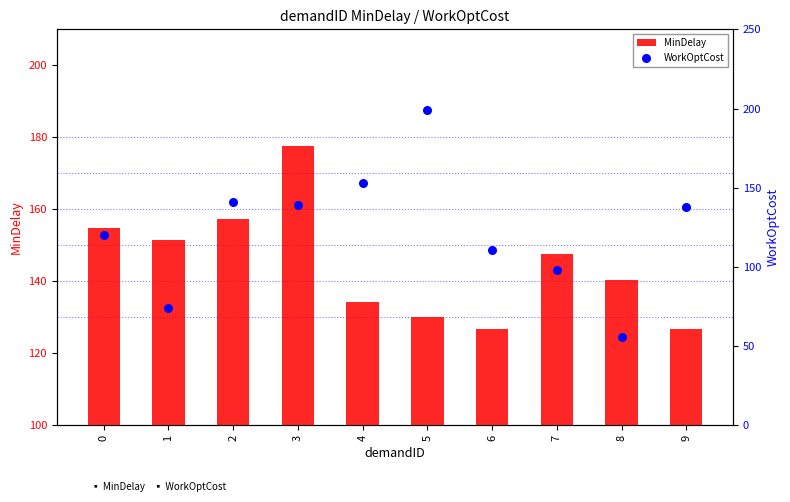

Which series has the widest spread of Y values?

WorkOptCost